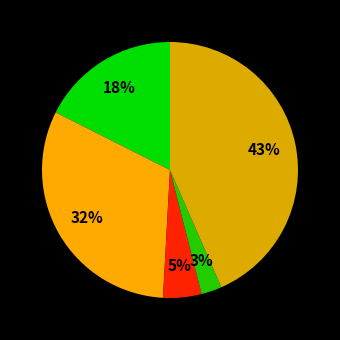

Count the number of slices in the pie.

5